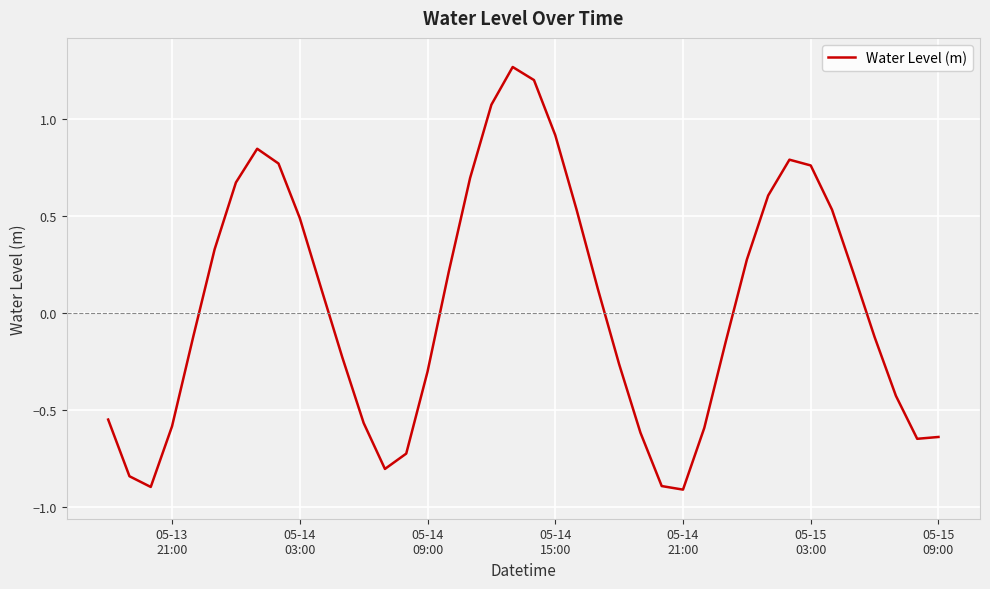

What is the smallest value displayed?

-0.9